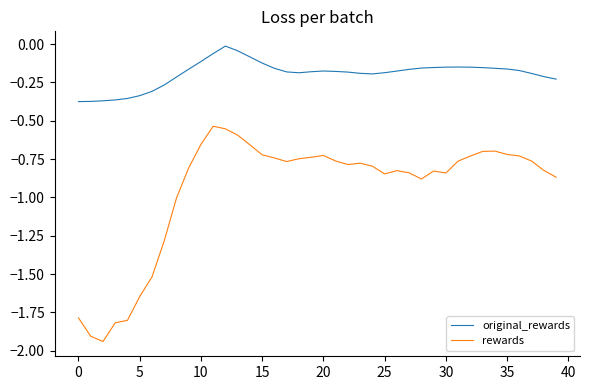

Which series has the largest total across all categories?

original_rewards